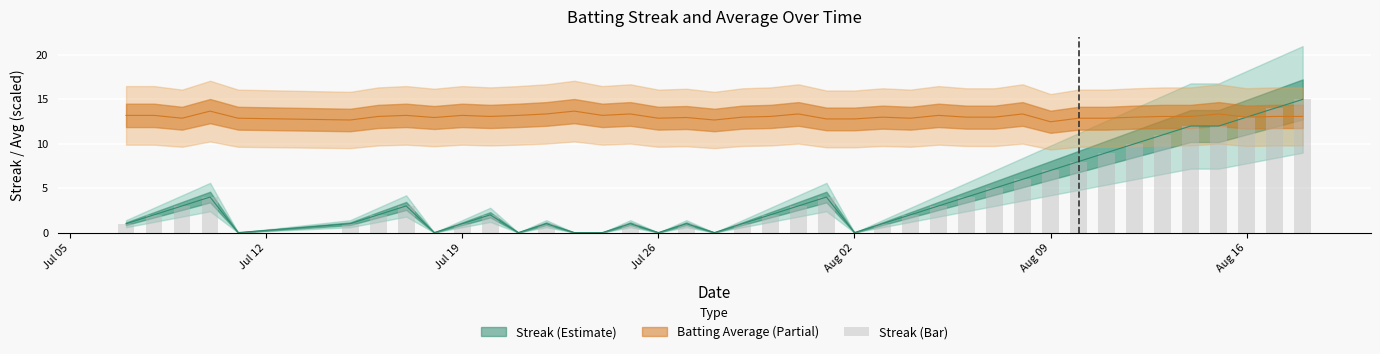

What is the difference between the maximum and minimum values in the Batting Average (line) series?

1.2